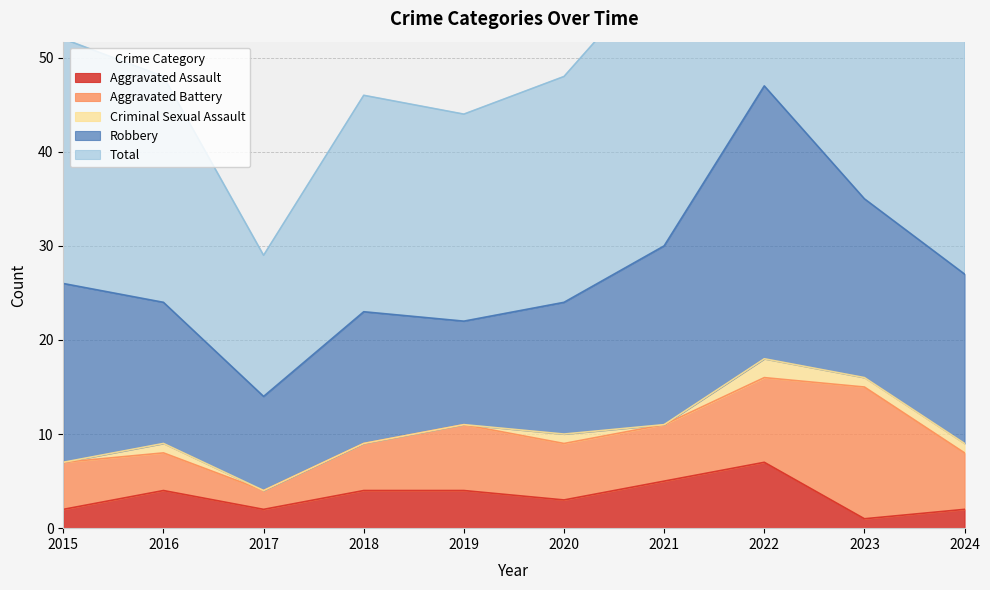

What is the value of the Aggravated Assault point at the 10th from the left?

2